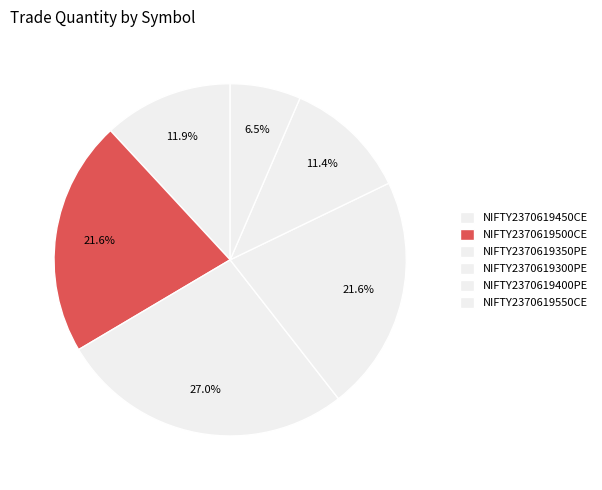

How many segments does this pie chart have?

6